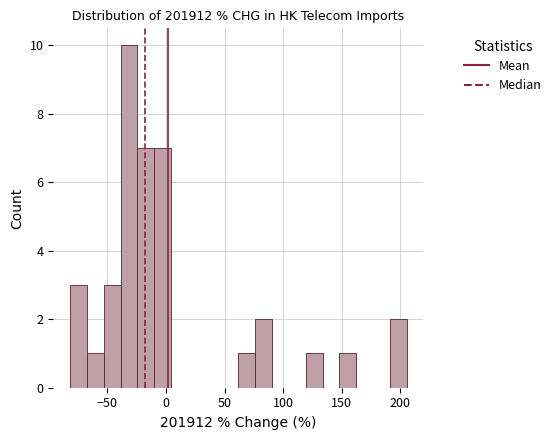

Read against the x-axis, roughly where is the centre of the tallest bar?

-30